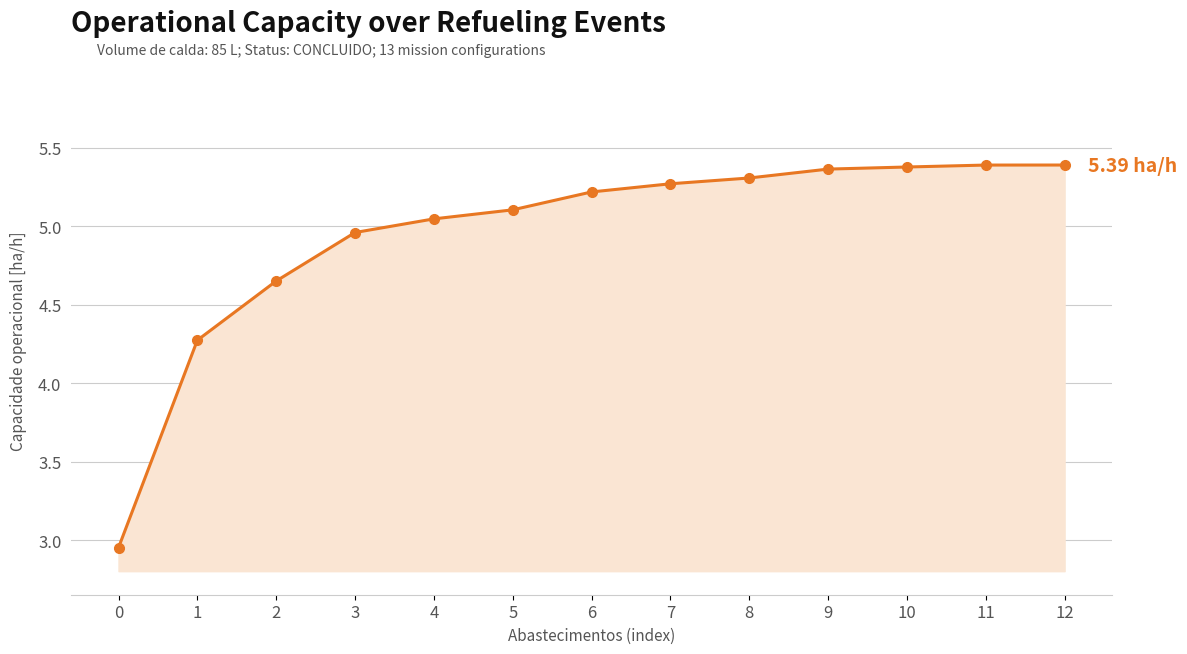

Approximately how many times larger is the value at 9 compared to 5?

1.1